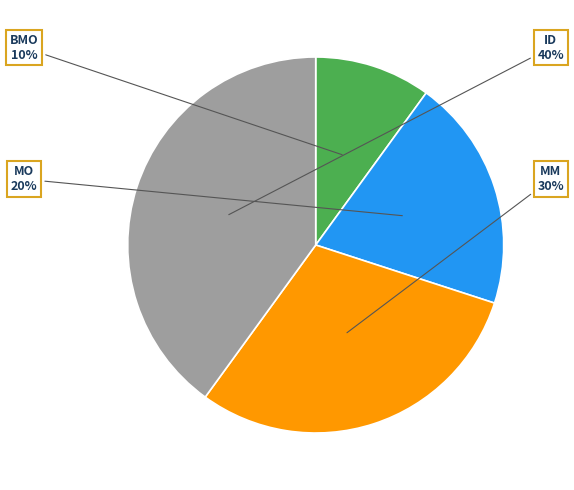

Is it true that ID is 40% of the pie?

True